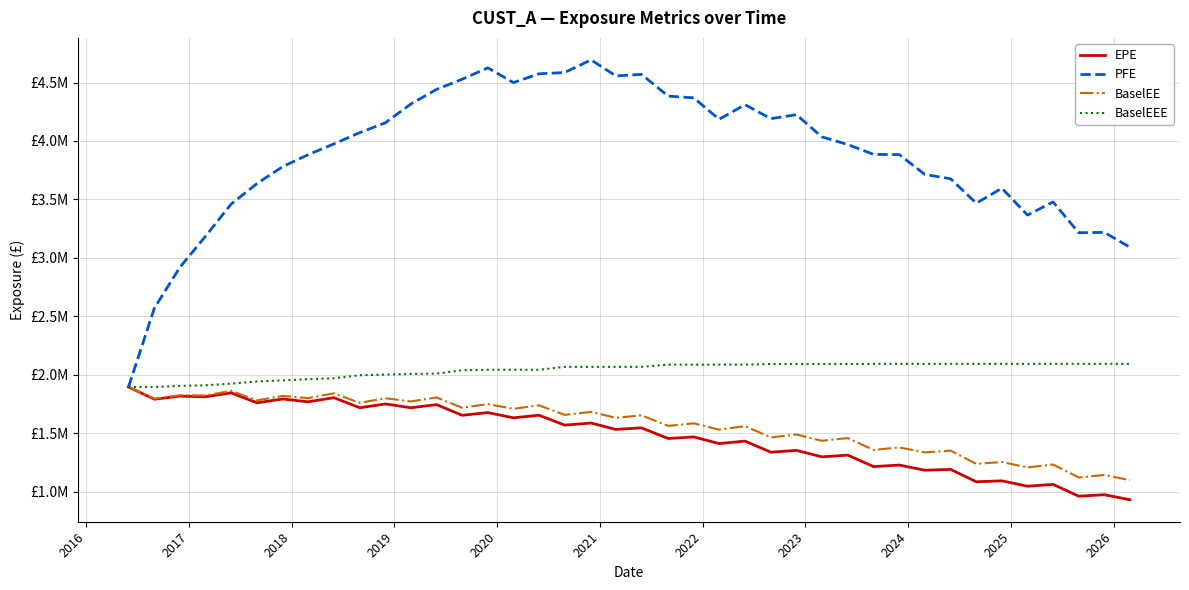

What are all the series names shown in the legend?

EPE, PFE, BaselEE, BaselEEE